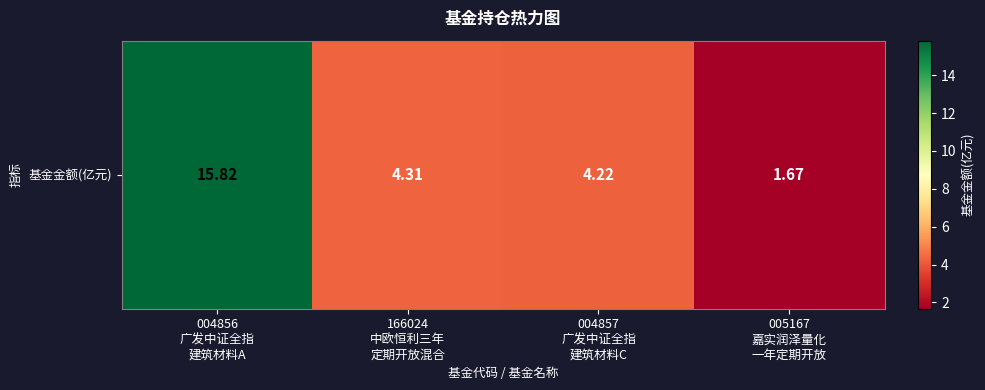

List the labels in order of value, largest first.

004856
广发中证全指
建筑材料A, 166024
中欧恒利三年
定期开放混合, 004857
广发中证全指
建筑材料C, 005167
嘉实润泽量化
一年定期开放